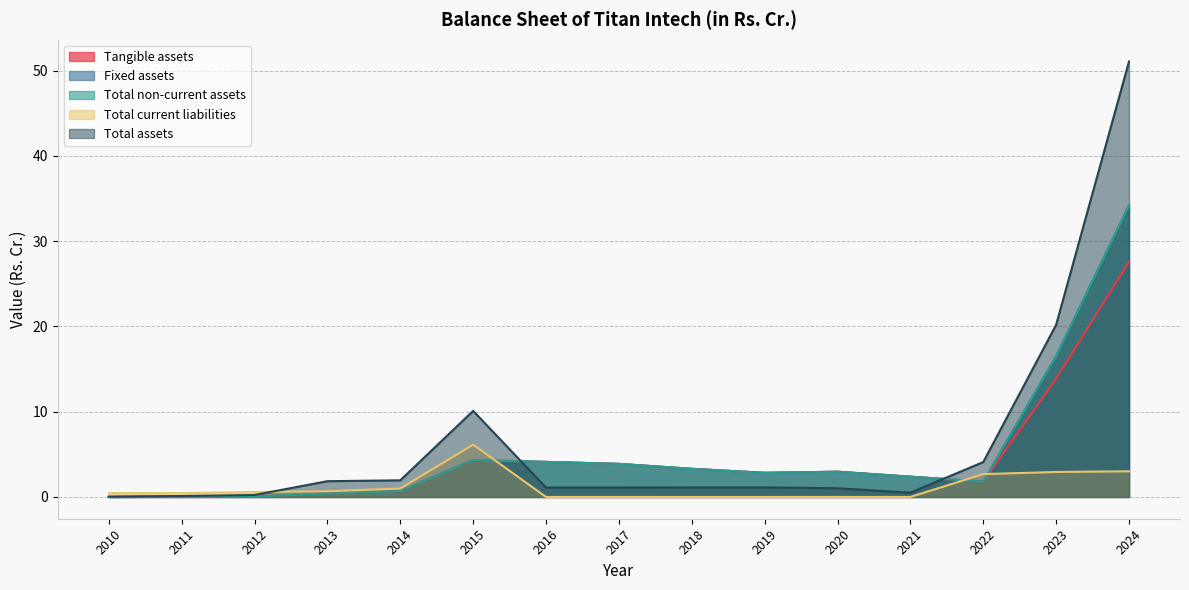

What is the greatest value displayed?

51.1